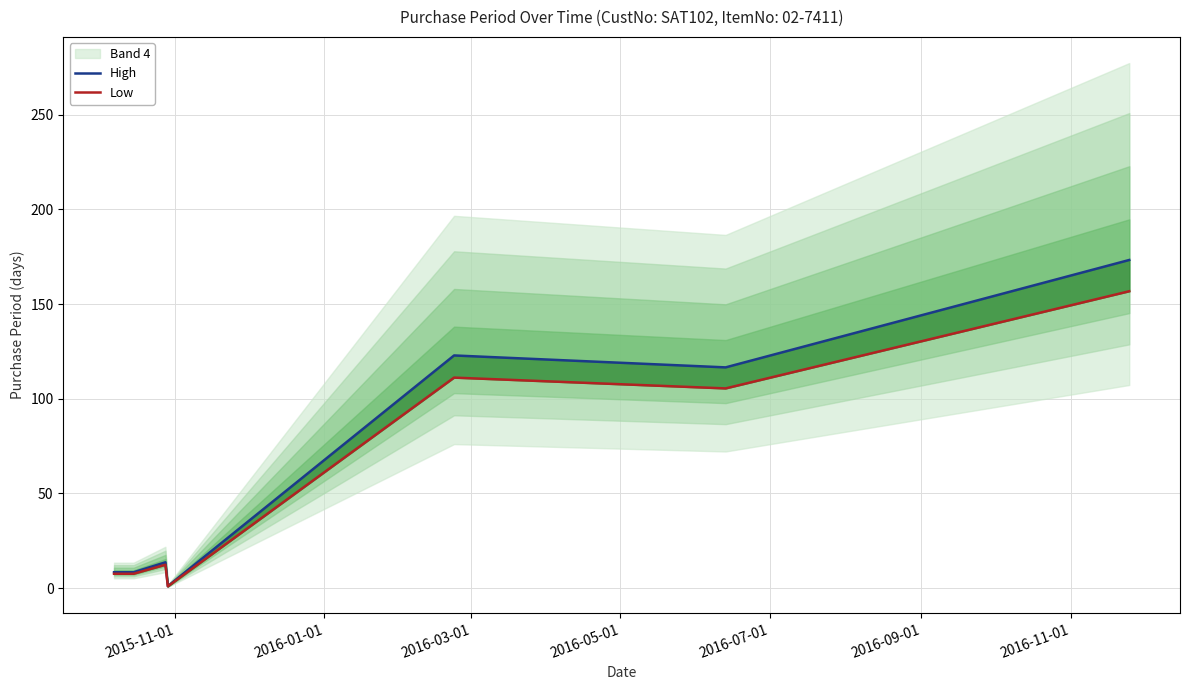

What is the maximum value shown in the chart?

173.2